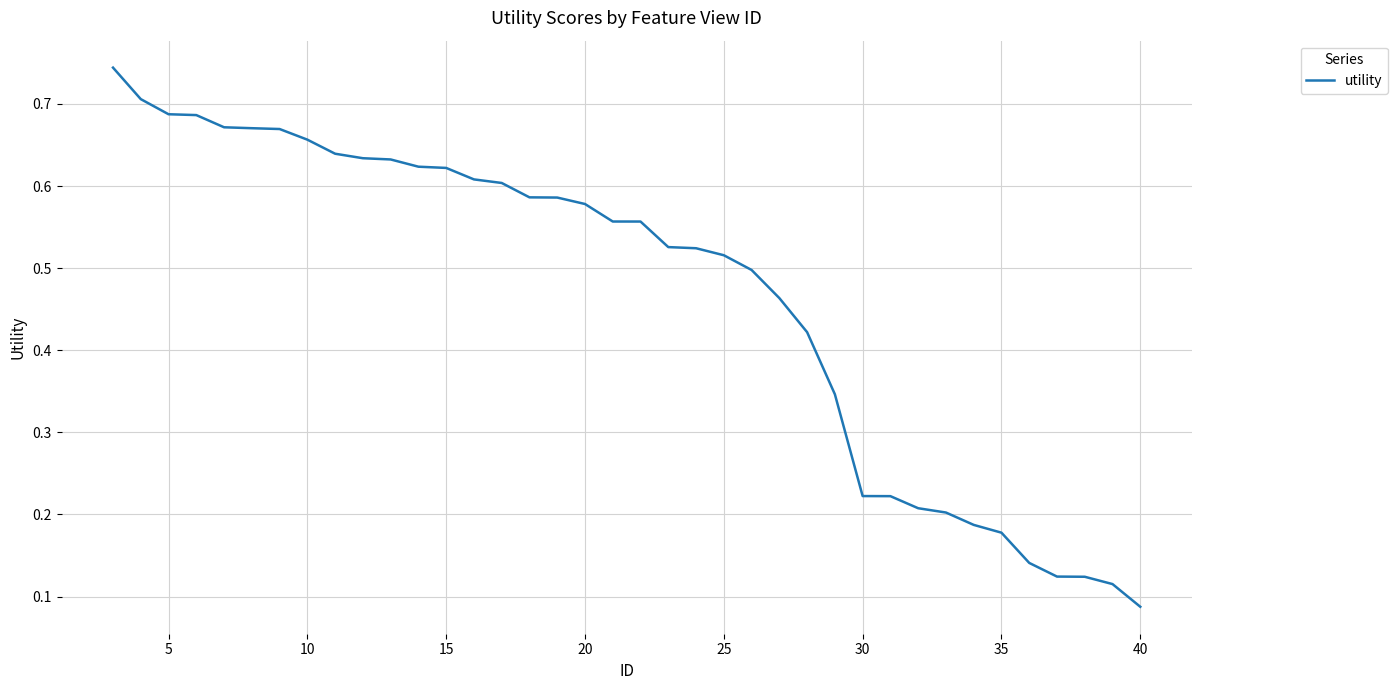

How many distinct data groups are displayed?

1